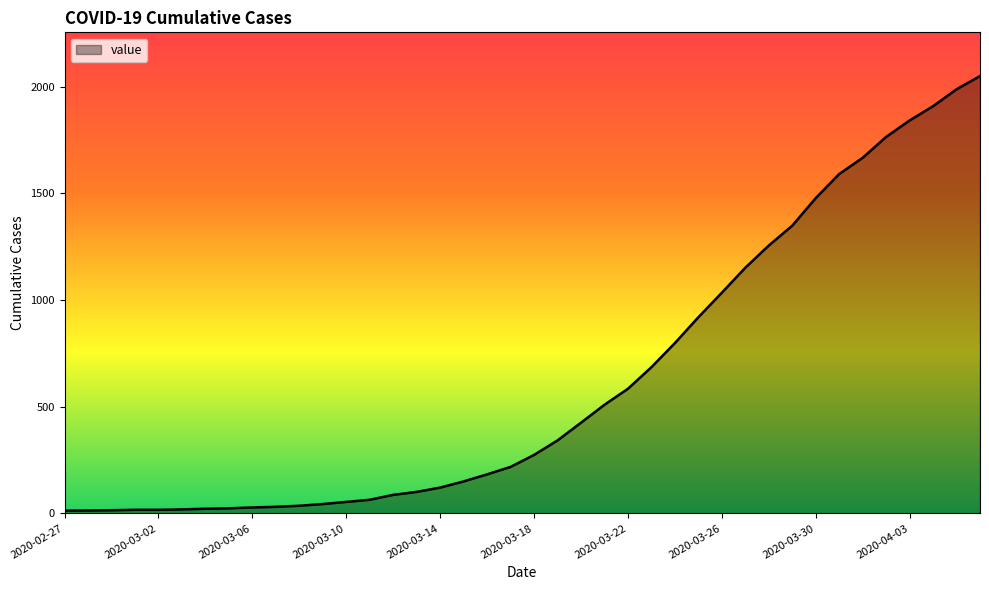

What is the maximum value shown in the chart?

2049